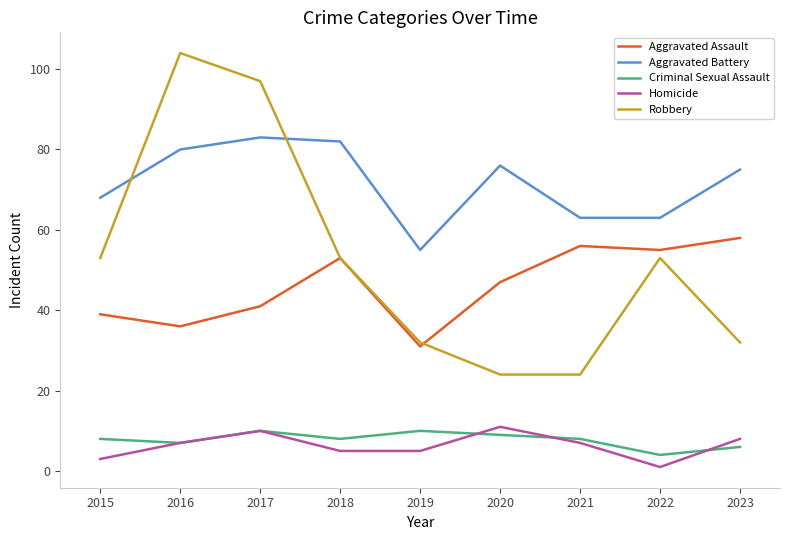

True or false: Criminal Sexual Assault has more than 1 points higher than both neighbors.

True